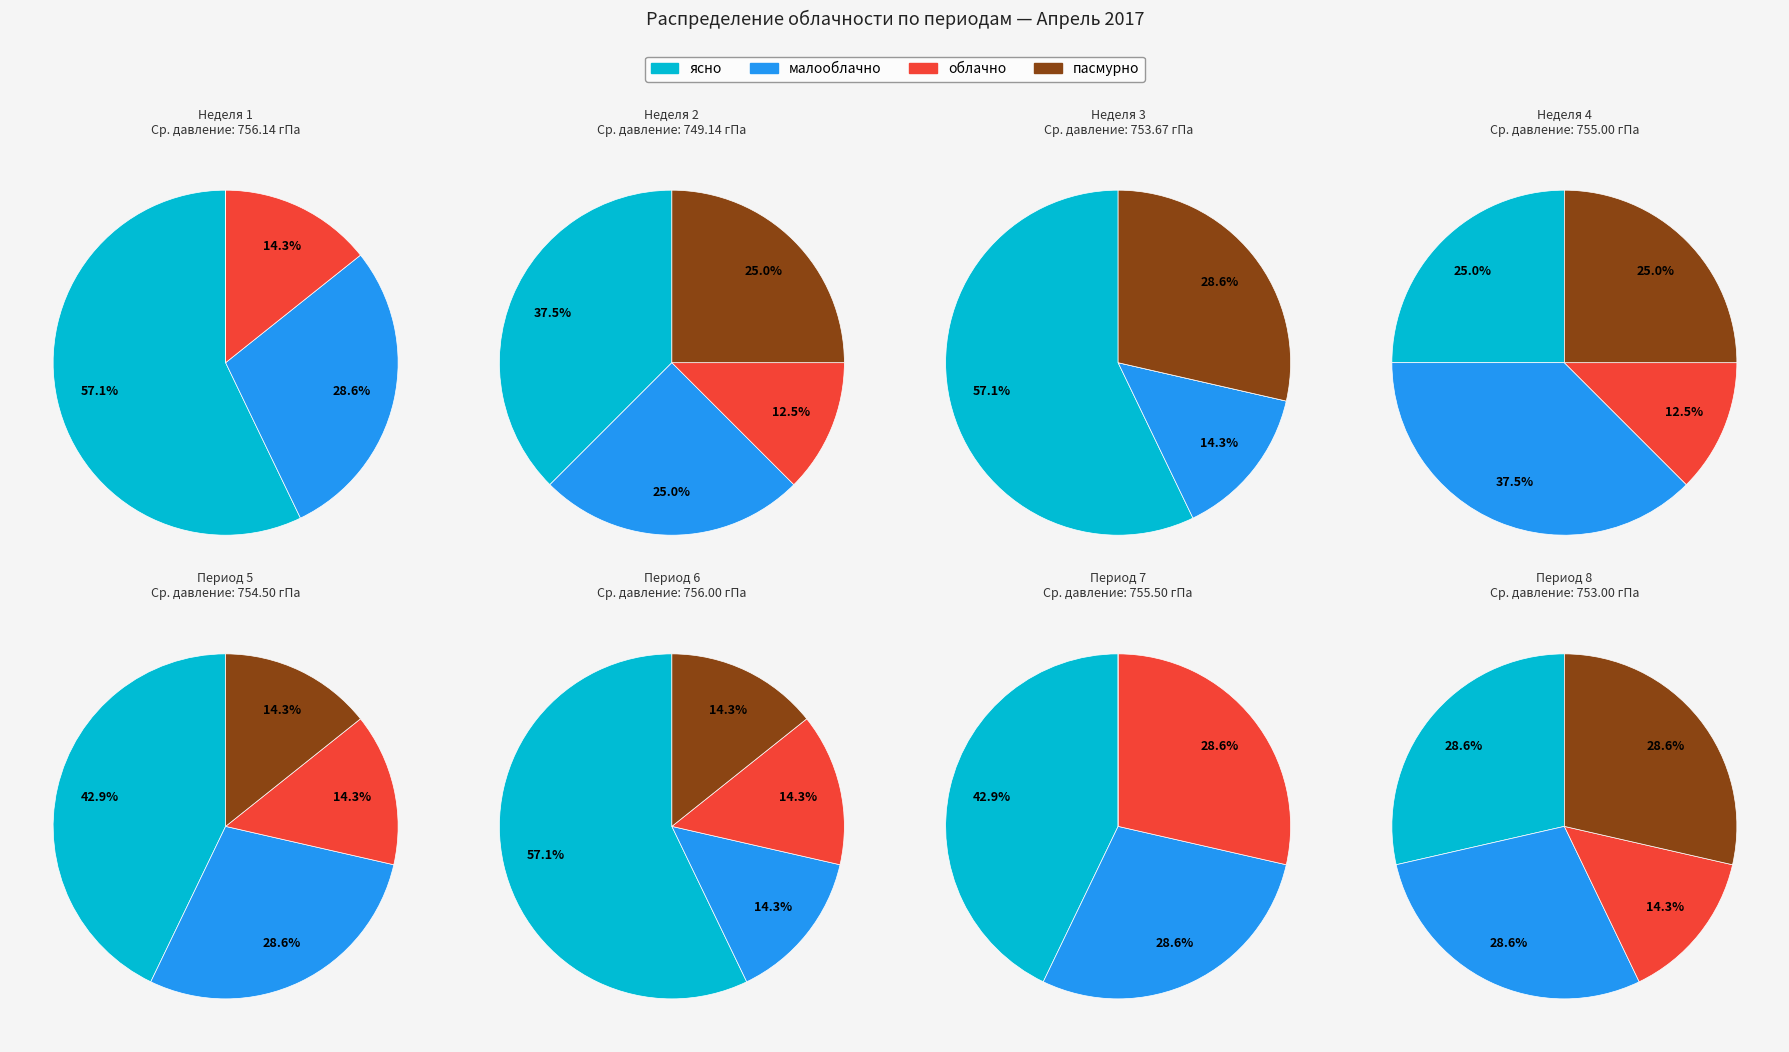

What is the smallest slice in the pie chart?

облачно